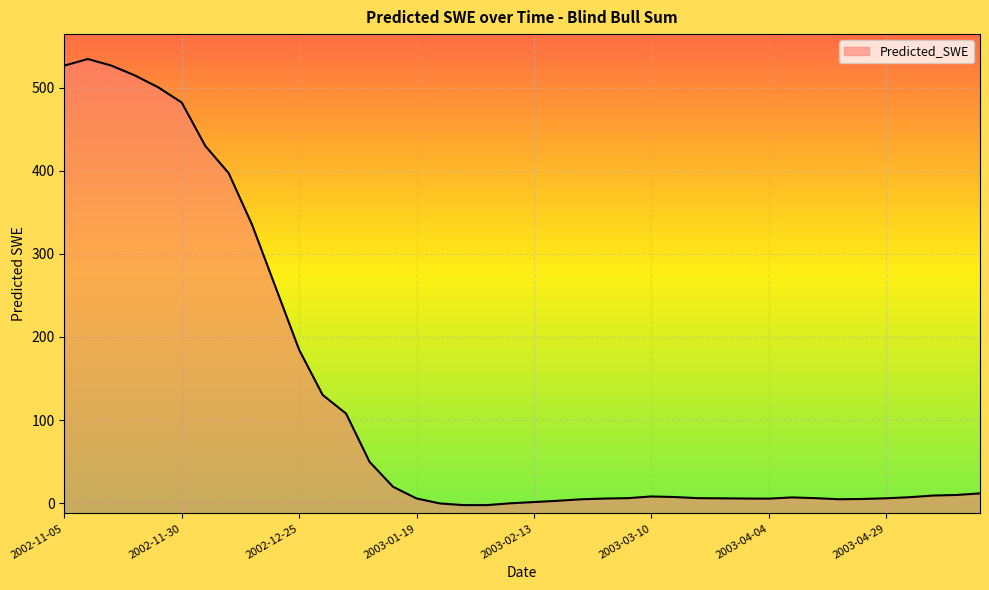

Reading right to left, list all the values displayed in this chart.

11.7	9.8	9.1	7.1	5.8	5.0	4.7	5.9	6.9	5.4	5.5	5.8	5.9	7.3	8.0	6.0	5.5	4.6	2.8	1.3	-0.2	-2.4	-2.4	-0.4	5.6	19.6	49.7	107.7	130.3	184.6	259.7	334.8	397.2	430.1	482.3	500.6	515.0	526.8	534.7	526.8